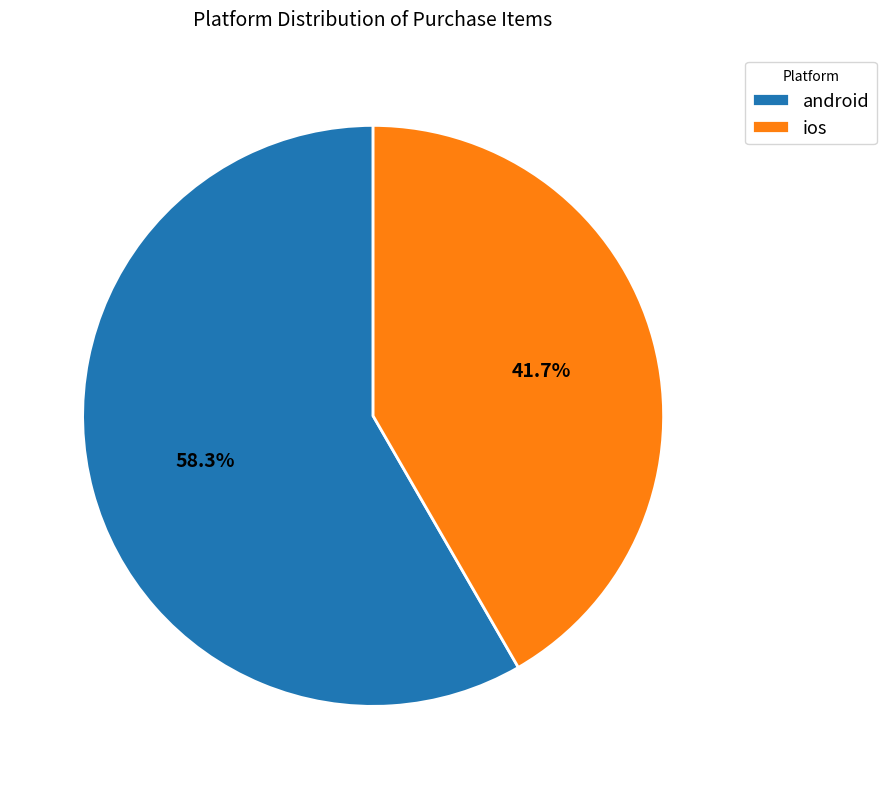

To the nearest percent, what is the average slice percentage?

50%